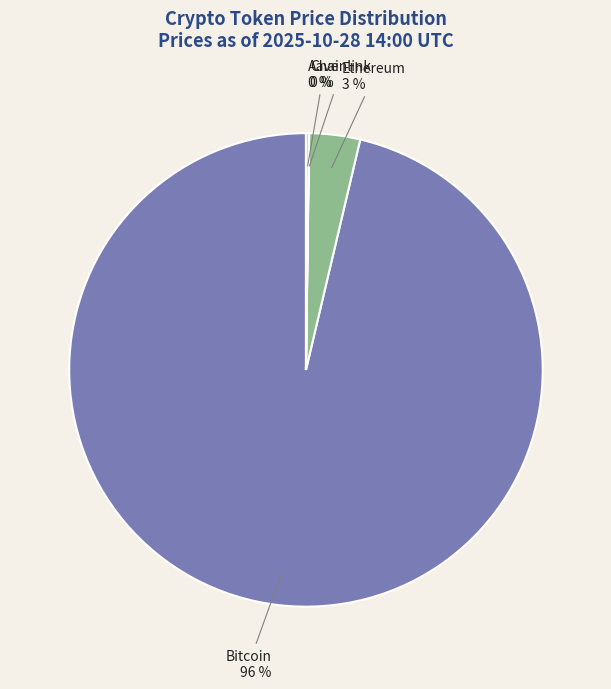

To the nearest percent, what is the average slice percentage?

25%